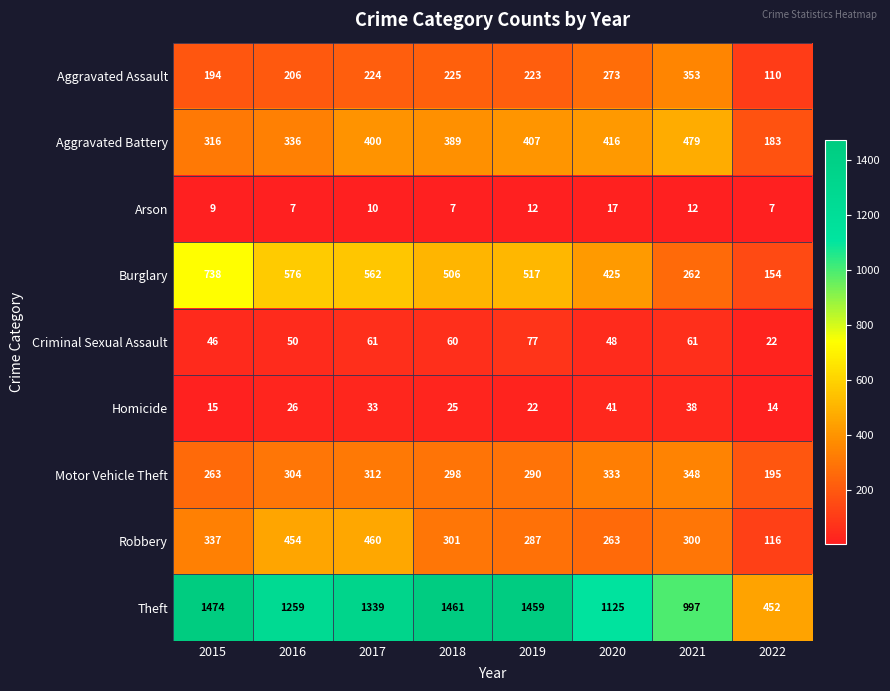

Which series has the largest total across all categories?

Theft